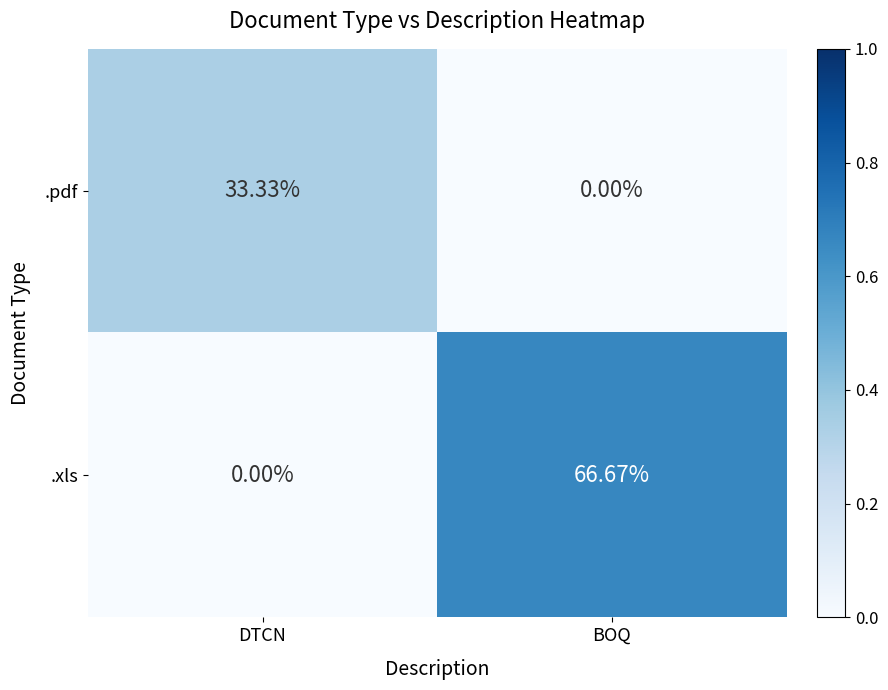

At which label does .pdf first exceed 33?

DTCN